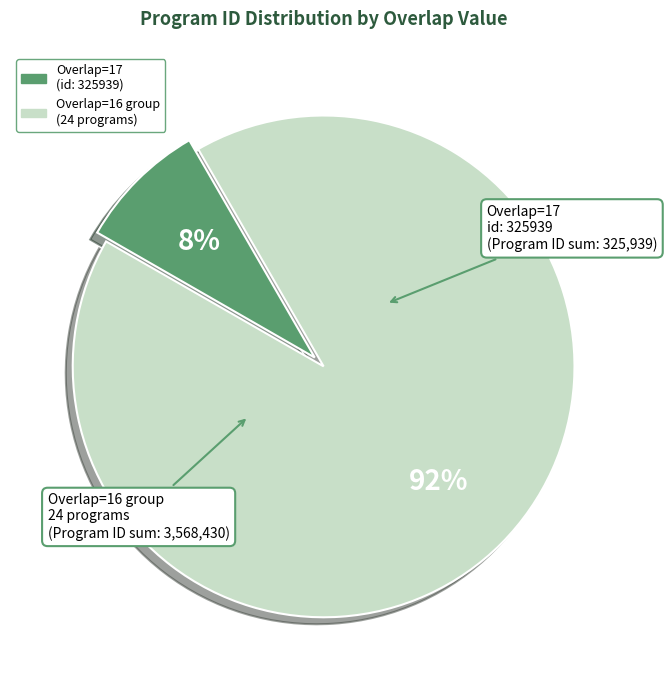

Is there a majority slice in this chart?

Yes